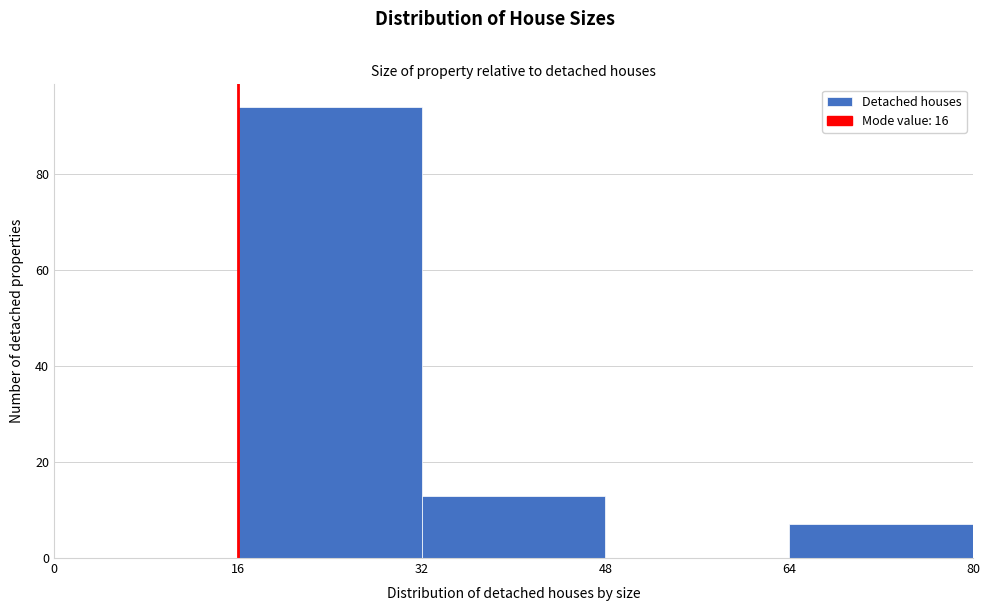

Reading left to right, list every bar in this chart as the range it spans on the x-axis followed by its height. The values are not printed on the chart, so give them approximately, as read against the axis.

0 to 16: 0
16 to 32: 94
32 to 48: 14
48 to 64: 0
64 to 80: 8